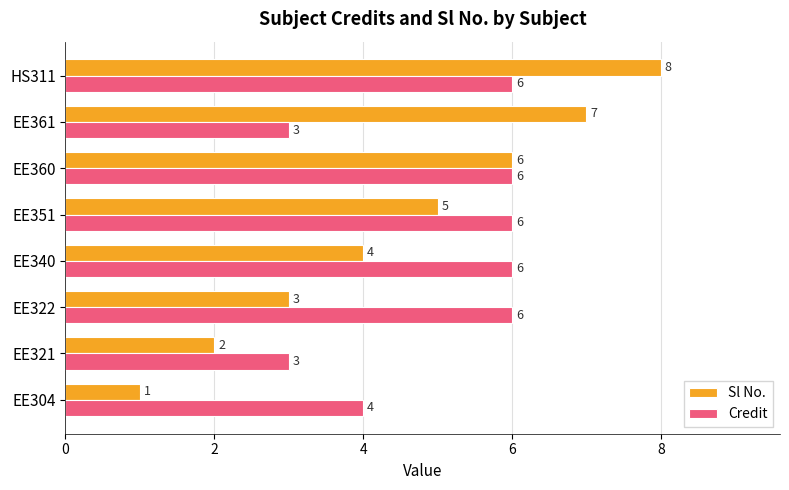

Is it true that Sl No. equals 2 at EE304?

False